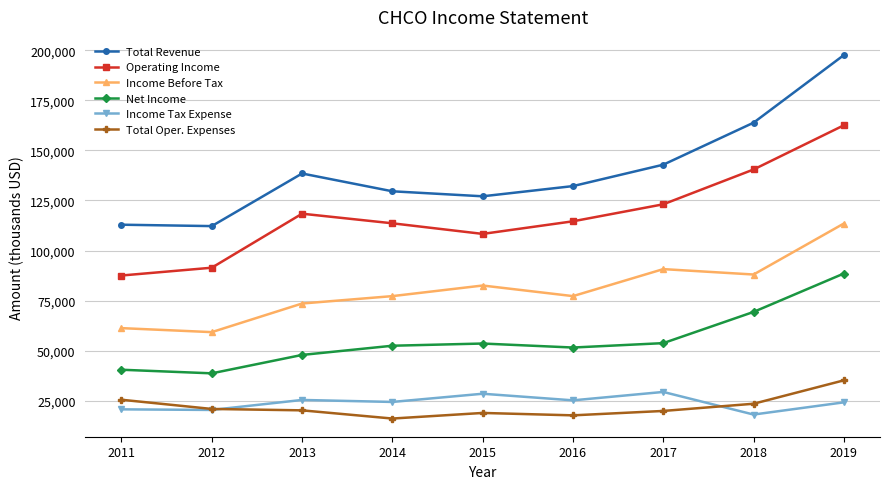

At which category is the sum across all series the highest?

2019